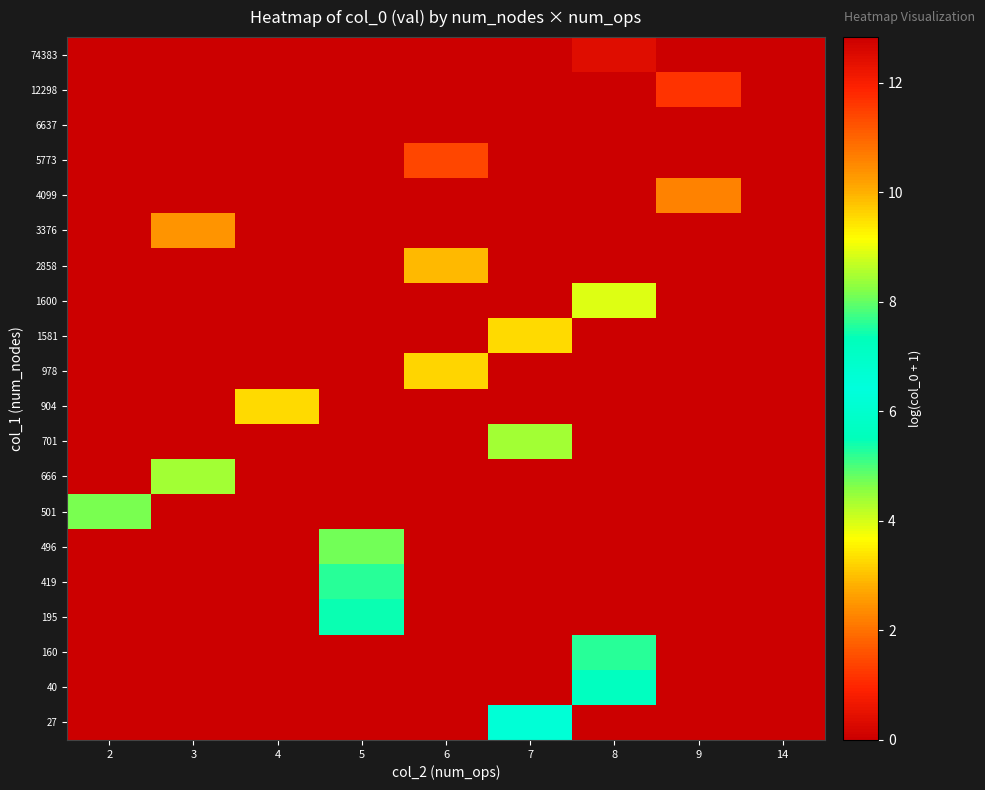

Reading left to right, what are all the values shown in this chart?

27: 2=0.0	3=0.0	4=0.0	5=0.0	6=0.0	7=6.6	8=0.0	9=0.0	14=0.0
40: 2=0.0	3=0.0	4=0.0	5=0.0	6=0.0	7=0.0	8=5.6	9=0.0	14=0.0
160: 2=0.0	3=0.0	4=0.0	5=0.0	6=0.0	7=0.0	8=7.6	9=0.0	14=0.0
195: 2=0.0	3=0.0	4=0.0	5=7.4	6=0.0	7=0.0	8=0.0	9=0.0	14=0.0
419: 2=0.0	3=0.0	4=0.0	5=7.6	6=0.0	7=0.0	8=0.0	9=0.0	14=0.0
496: 2=0.0	3=0.0	4=0.0	5=8.1	6=0.0	7=0.0	8=0.0	9=0.0	14=0.0
501: 2=8.1	3=0.0	4=0.0	5=0.0	6=0.0	7=0.0	8=0.0	9=0.0	14=0.0
666: 2=0.0	3=8.5	4=0.0	5=0.0	6=0.0	7=0.0	8=0.0	9=0.0	14=0.0
701: 2=0.0	3=0.0	4=0.0	5=0.0	6=0.0	7=8.4	8=0.0	9=0.0	14=0.0
904: 2=0.0	3=0.0	4=9.5	5=0.0	6=0.0	7=0.0	8=0.0	9=0.0	14=0.0
978: 2=0.0	3=0.0	4=0.0	5=0.0	6=9.6	7=0.0	8=0.0	9=0.0	14=0.0
1581: 2=0.0	3=0.0	4=0.0	5=0.0	6=0.0	7=9.5	8=0.0	9=0.0	14=0.0
1600: 2=0.0	3=0.0	4=0.0	5=0.0	6=0.0	7=0.0	8=8.9	9=0.0	14=0.0
2858: 2=0.0	3=0.0	4=0.0	5=0.0	6=9.9	7=0.0	8=0.0	9=0.0	14=0.0
3376: 2=0.0	3=10.4	4=0.0	5=0.0	6=0.0	7=0.0	8=0.0	9=0.0	14=0.0
4099: 2=0.0	3=0.0	4=0.0	5=0.0	6=0.0	7=0.0	8=0.0	9=10.6	14=0.0
5773: 2=0.0	3=0.0	4=0.0	5=0.0	6=11.4	7=0.0	8=0.0	9=0.0	14=0.0
6637: 2=0.0	3=0.0	4=0.0	5=0.0	6=0.0	7=0.0	8=0.0	9=0.0	14=12.8
12298: 2=0.0	3=0.0	4=0.0	5=0.0	6=0.0	7=0.0	8=0.0	9=11.6	14=0.0
74383: 2=0.0	3=0.0	4=0.0	5=0.0	6=0.0	7=0.0	8=12.5	9=0.0	14=0.0